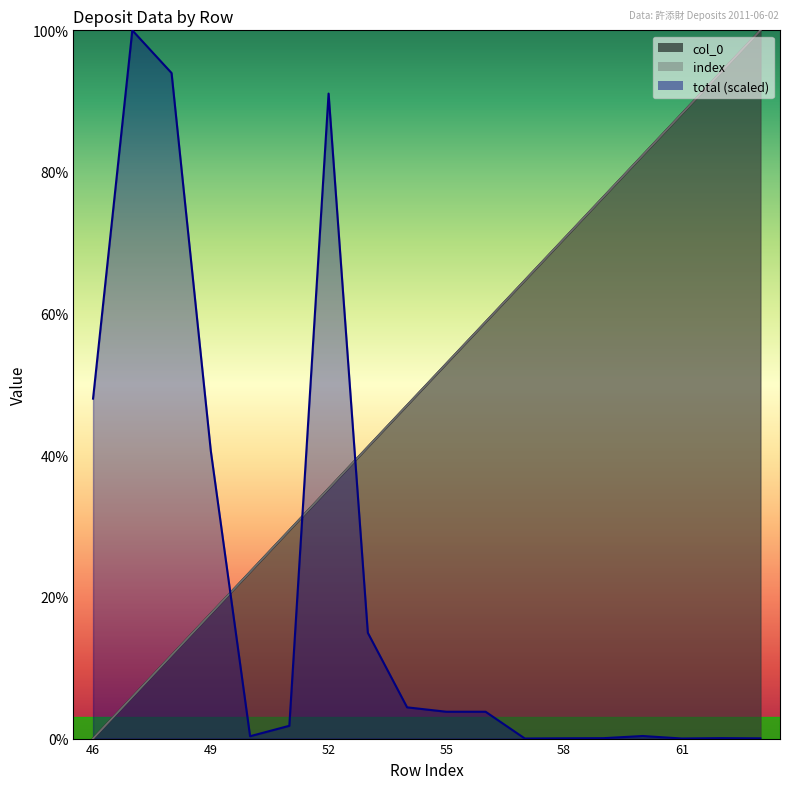

Where does the index series first go above 52?

55